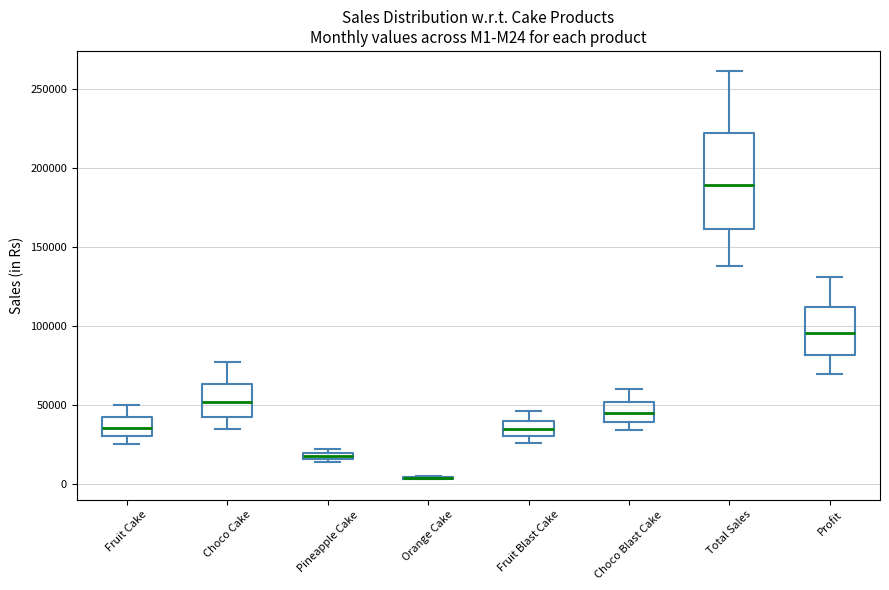

Where does the median line of the box for Fruit Blast Cake sit on the y-axis? The values are not printed on the chart, so give them approximately, as read against the axis.

35000